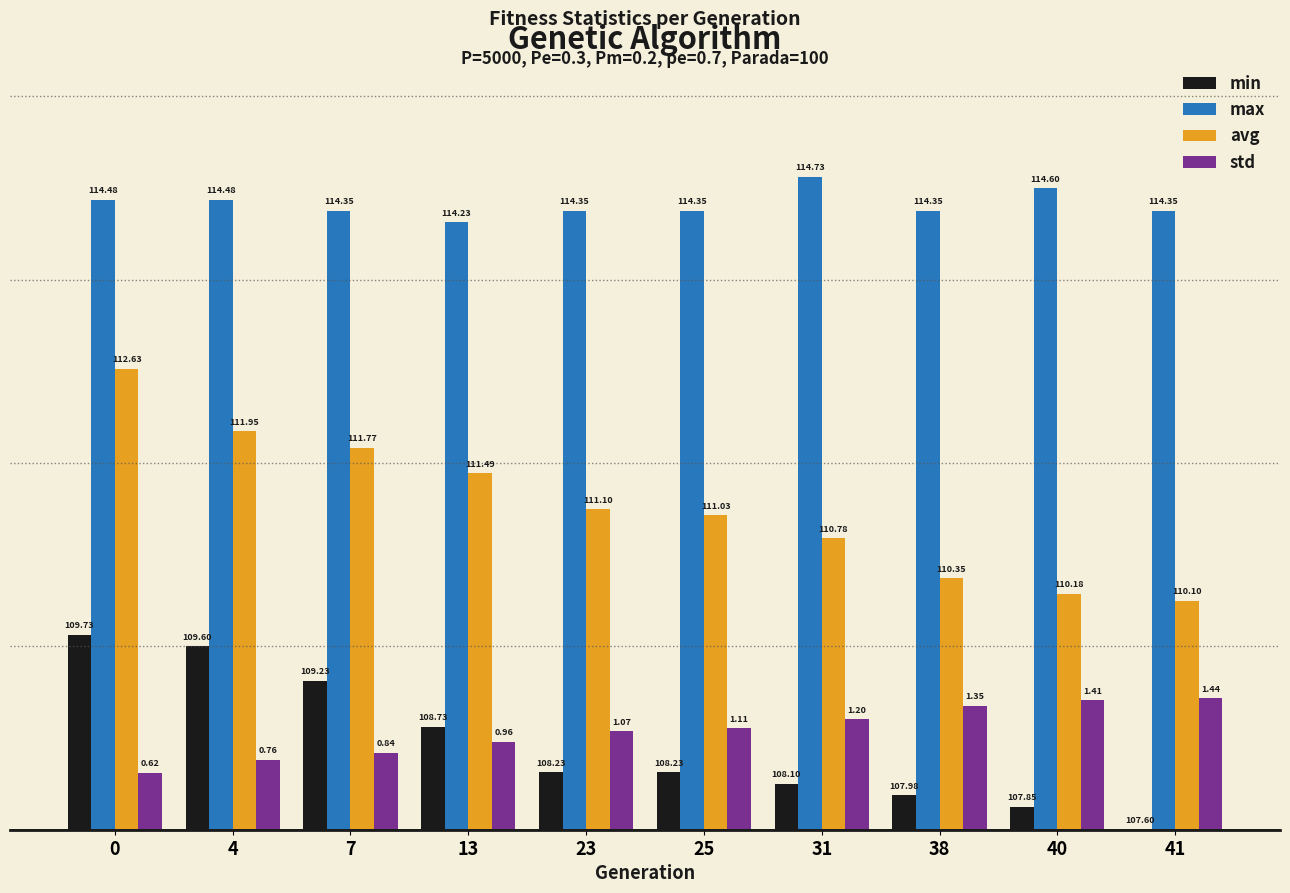

How many groups of bars are there?

10